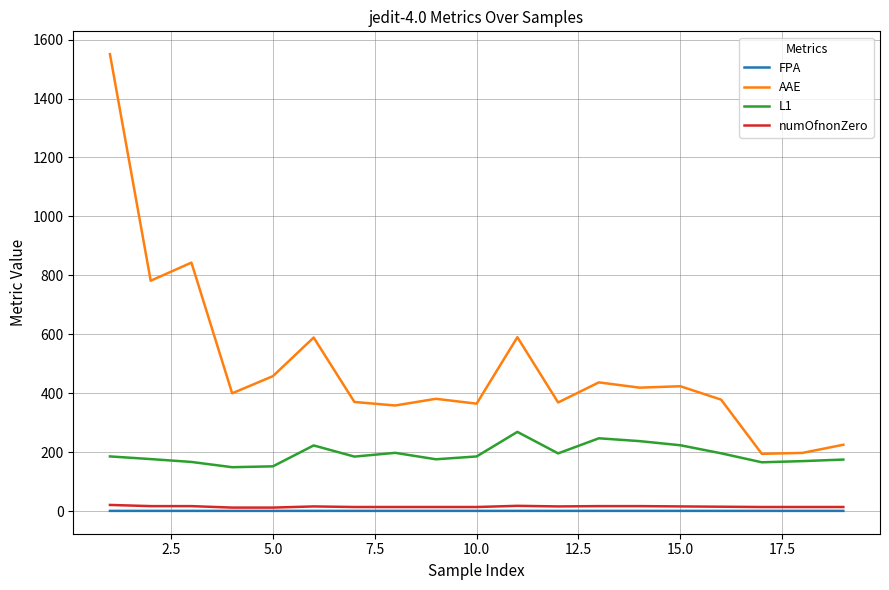

Which series has the widest spread of values?

AAE